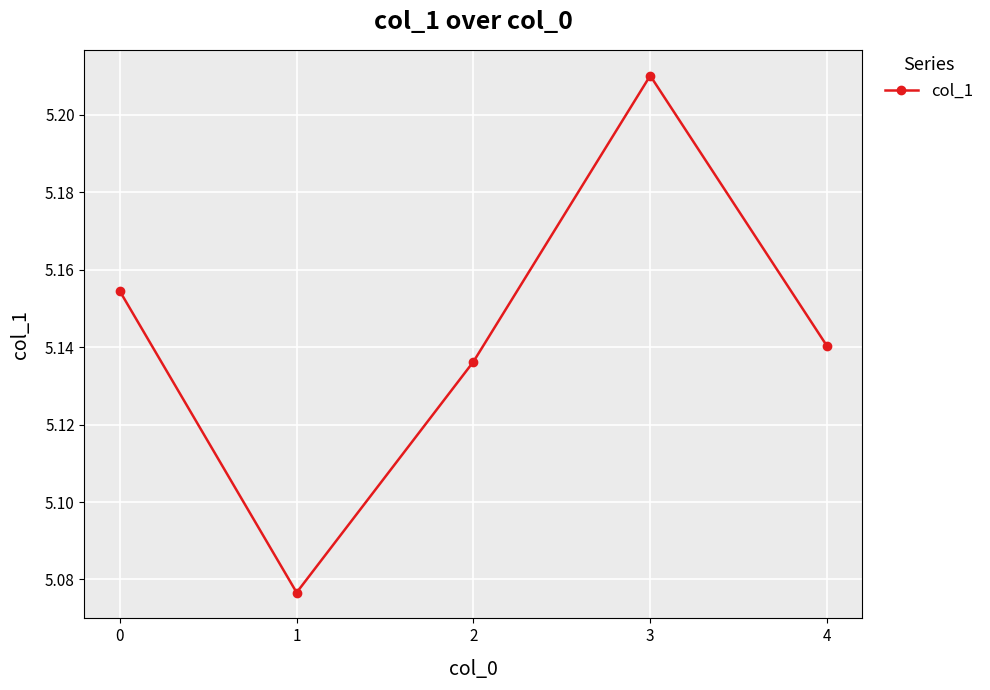

How many interior local valleys (lower than both neighbors) does the data have?

1